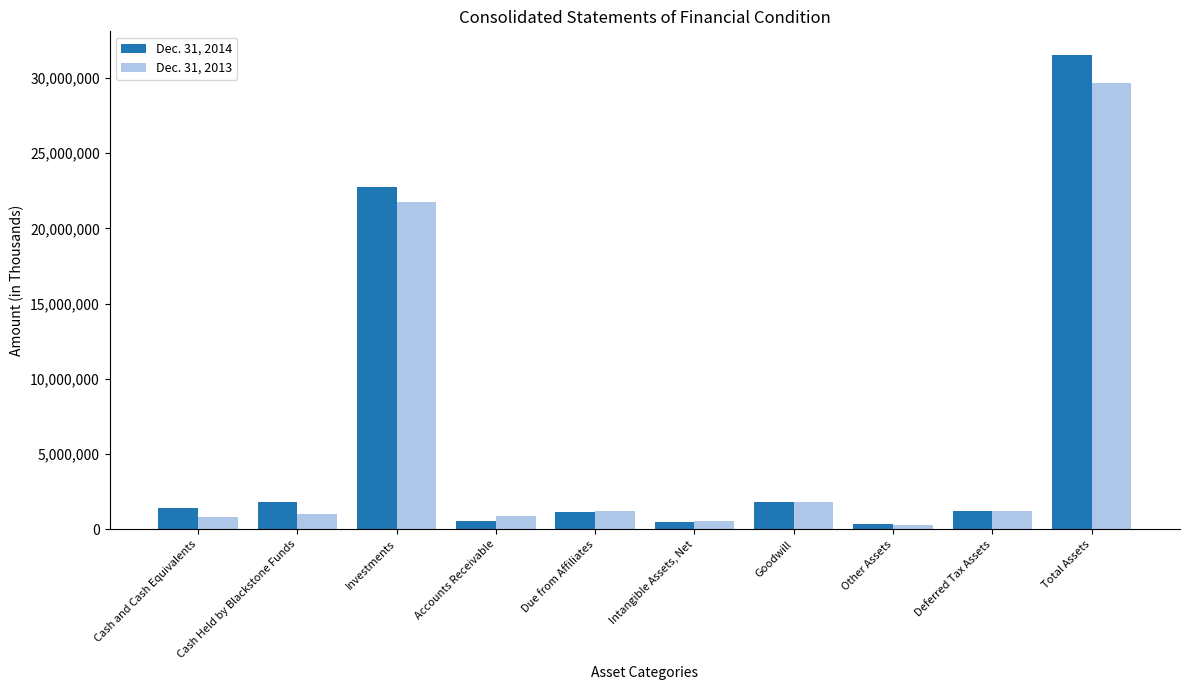

Which category has the highest value across all series?

Total Assets